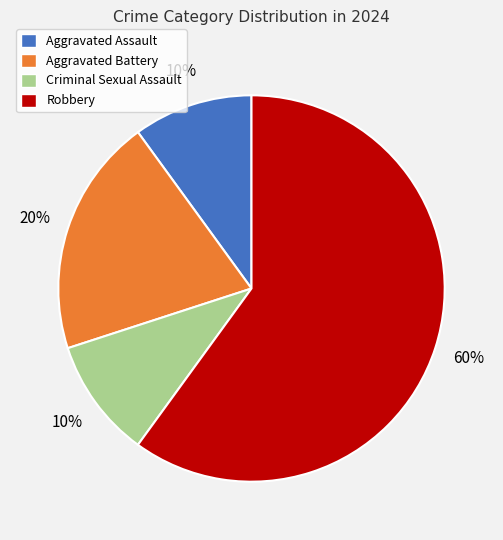

Does Robbery represent more than half of the total?

Yes